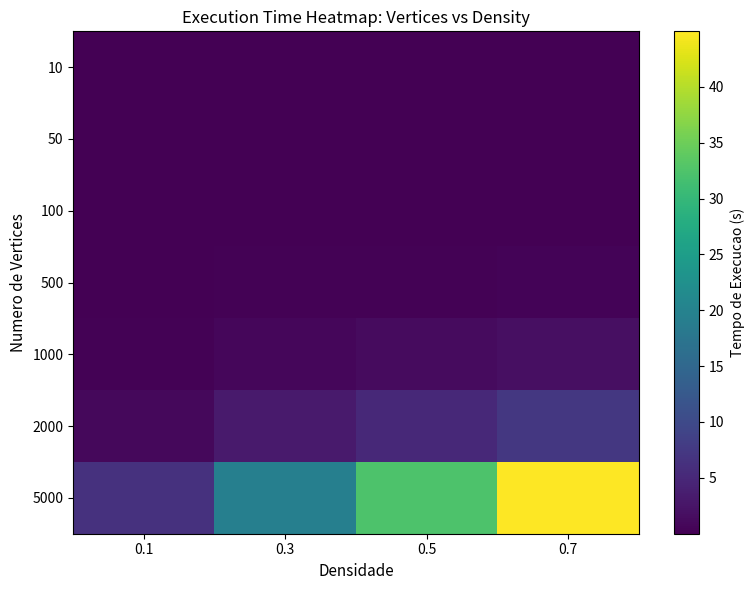

Between 0.3 and 0.5, which series saw the biggest shift?

5000